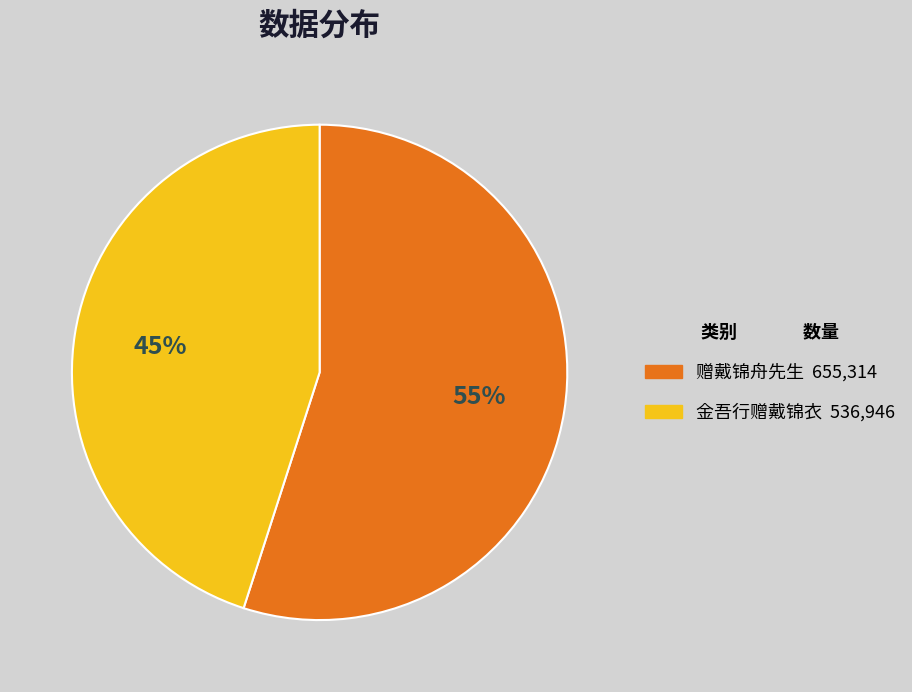

Which slice is the largest?

赠戴锦舟先生